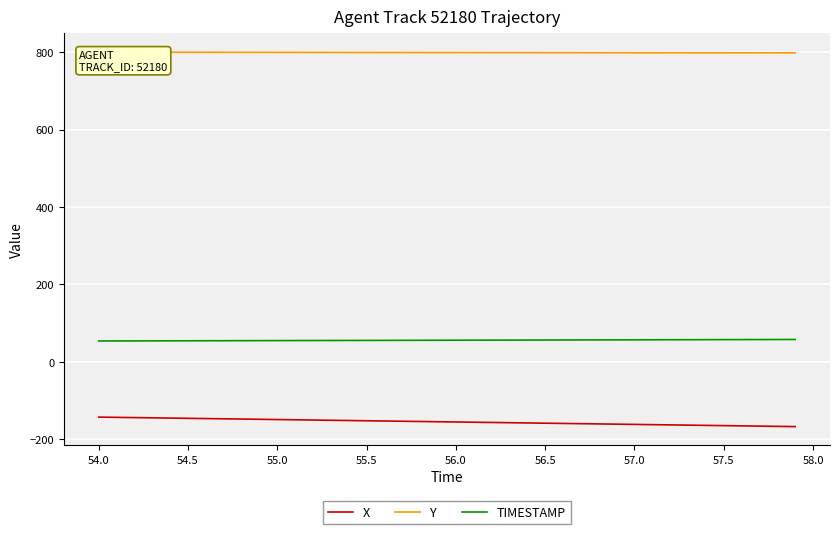

True or false: TIMESTAMP and X intersect in this chart.

False